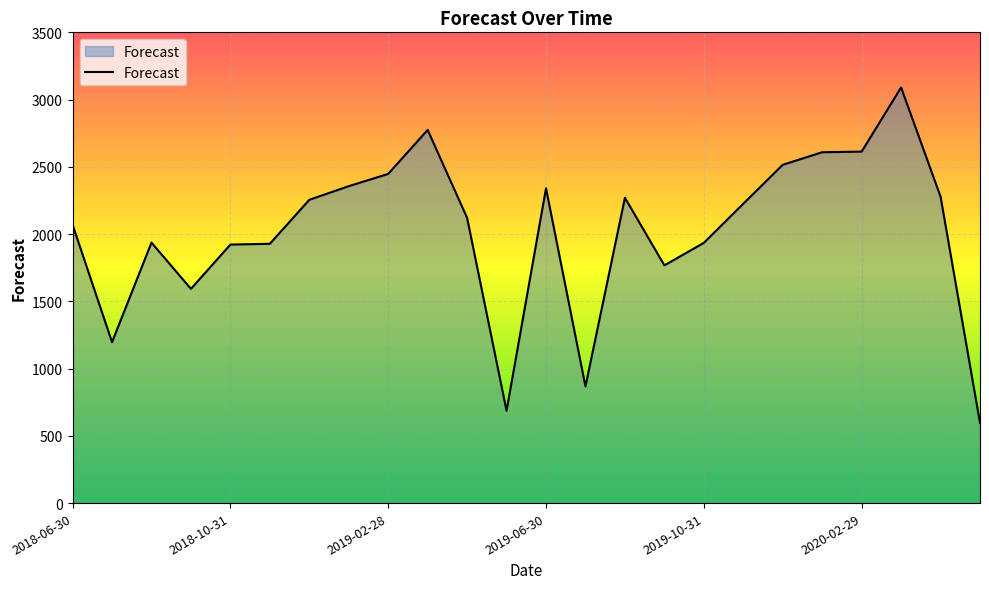

What is the maximum value shown in the chart?

3090.1